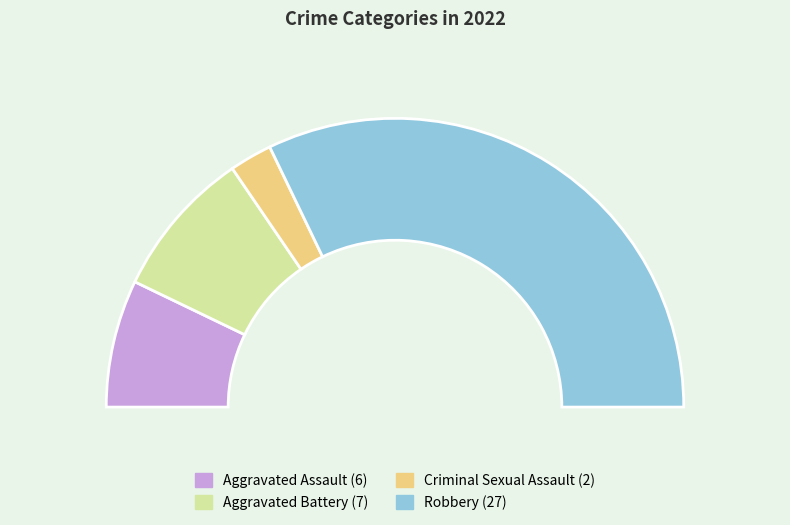

What is the change in value from Aggravated Battery to Criminal Sexual Assault?

-5